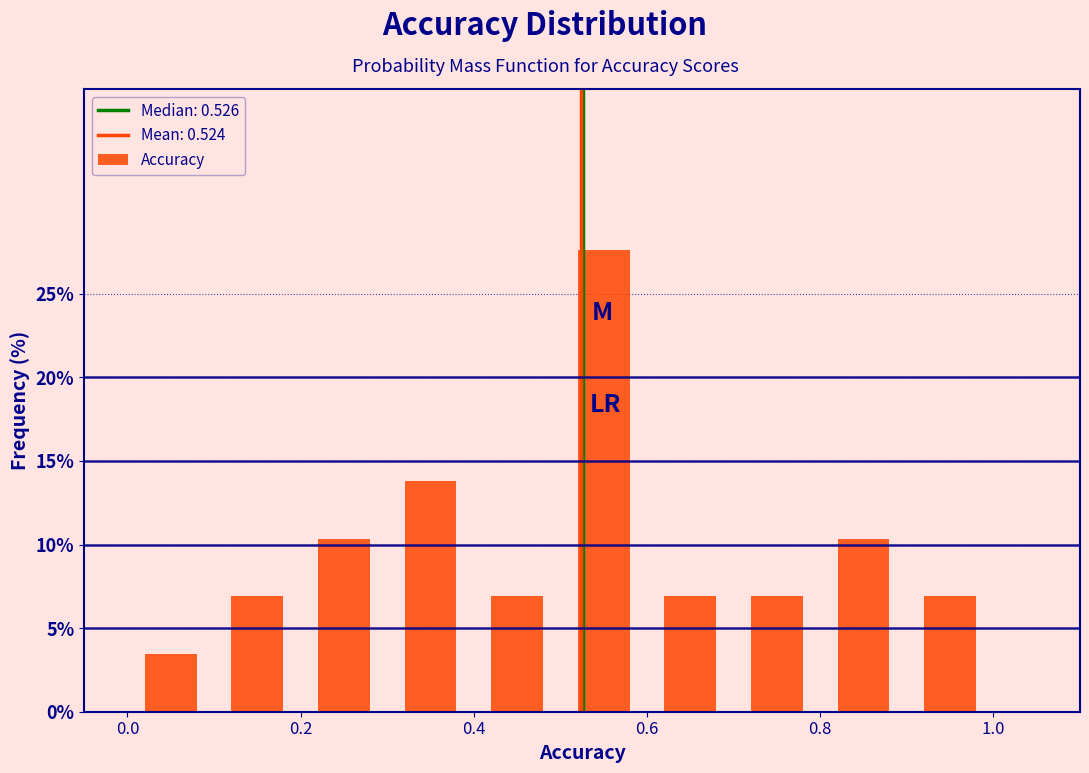

What is the height of the bar covering 0.9 to 1.0 on the x-axis? The values are not printed on the chart, so give them approximately, as read against the axis.

7.0